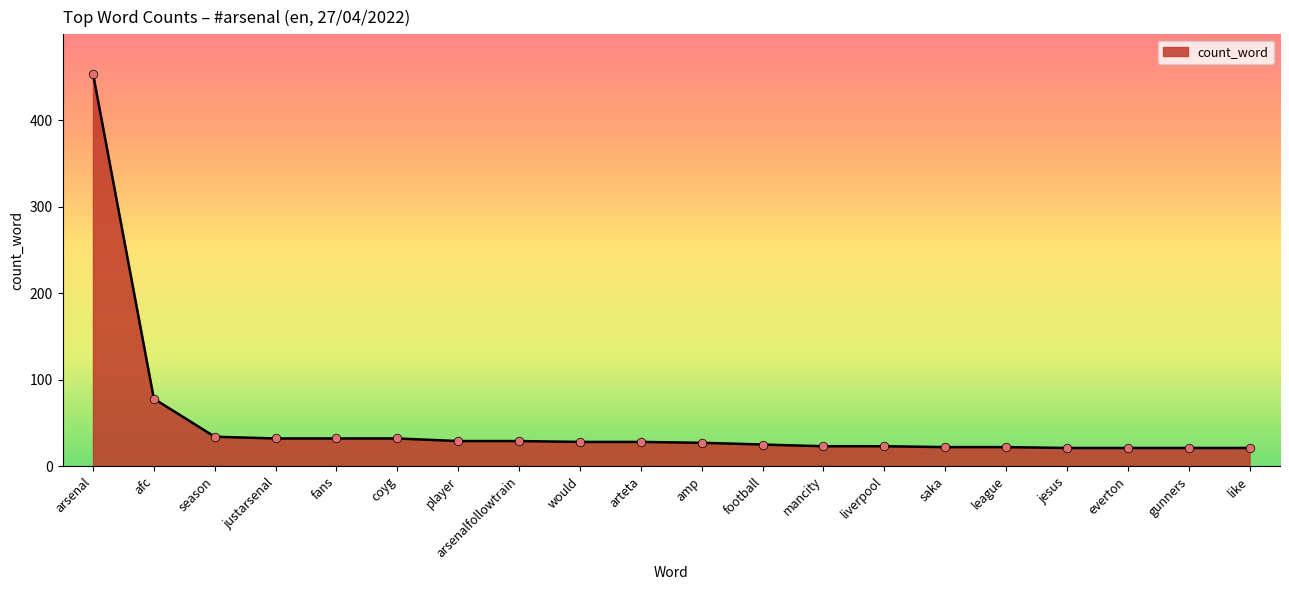

What is the ratio of the value at justarsenal to the value at saka?

1.5